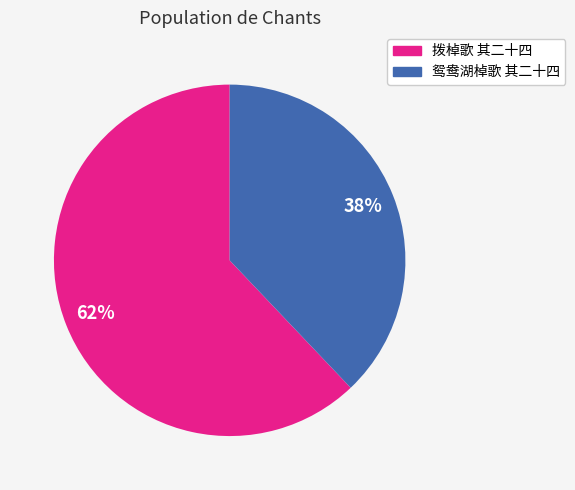

Is the sum of 拨棹歌 其二十四 and 鸳鸯湖棹歌 其二十四 greater than half?

Yes